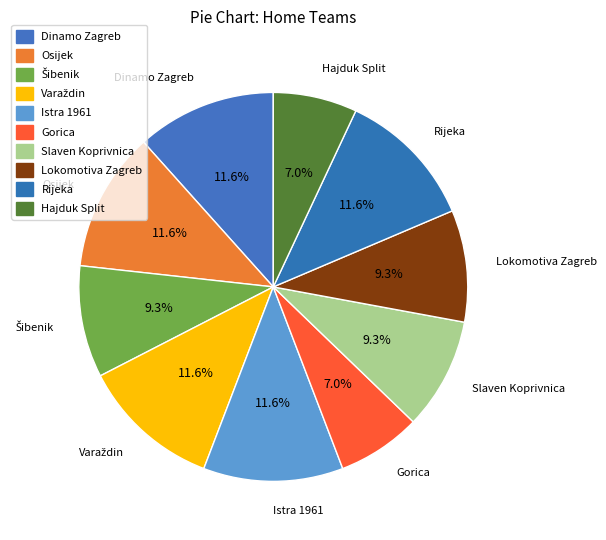

Is the sum of Slaven Koprivnica and Istra 1961 greater than half?

No